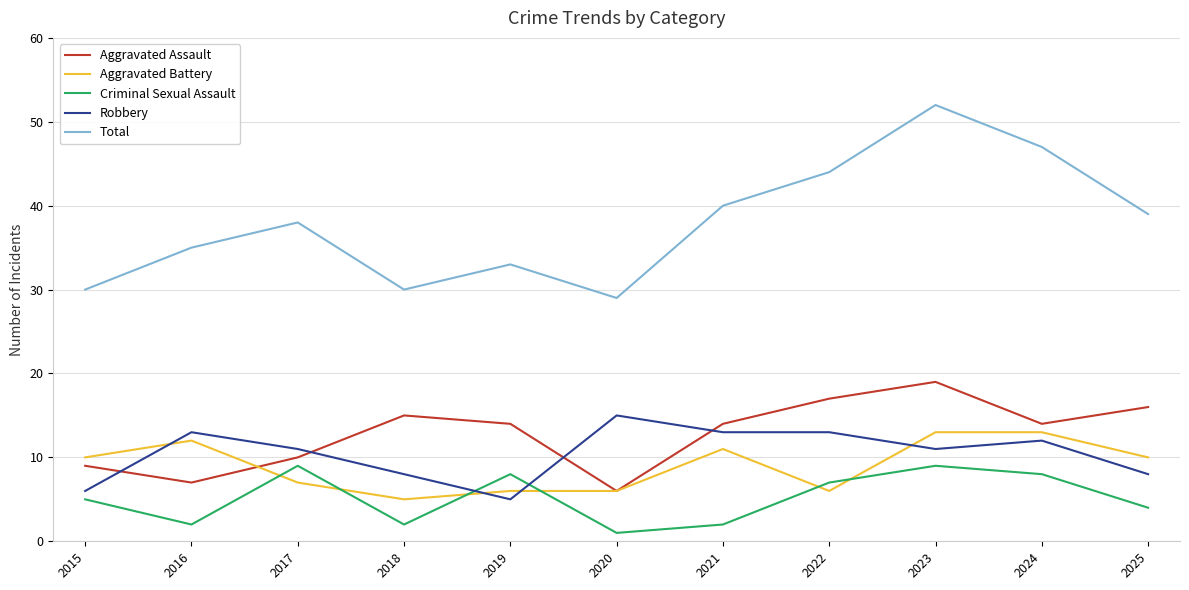

The value of Aggravated Battery at 2023 is 13. True or false?

True